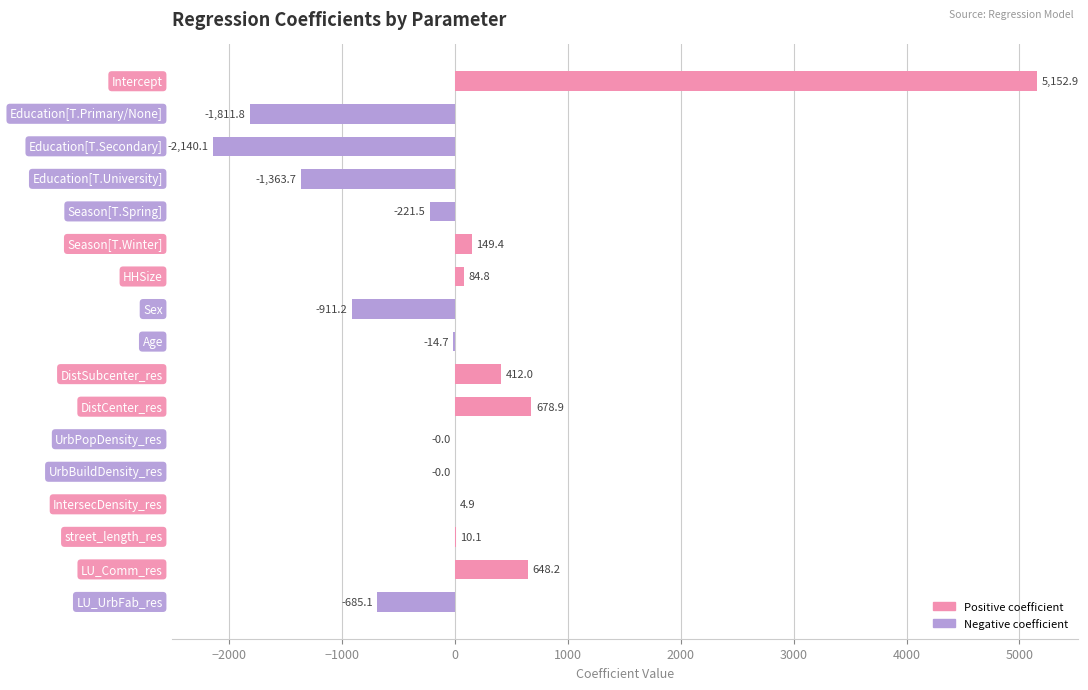

What is the greatest value displayed?

5152.9